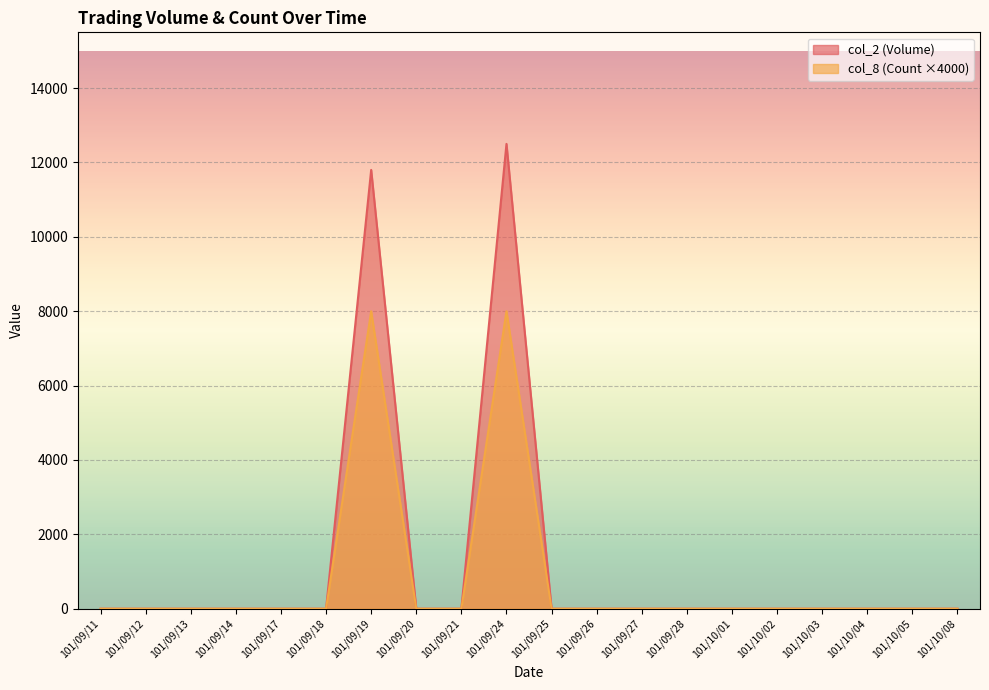

Which has a higher value, 101/09/11 or 101/09/25?

101/09/11